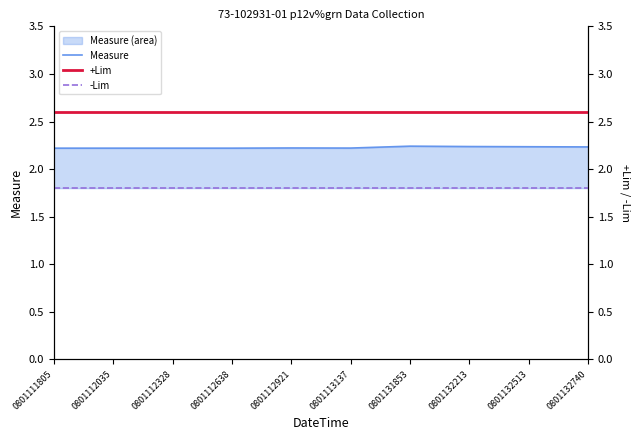

Reading right to left, what are all the values shown in this chart?

Measure: 0801132740=2.2	0801132513=2.2	0801132213=2.2	0801131853=2.2	0801113137=2.2	0801112921=2.2	0801112638=2.2	0801112328=2.2	0801112035=2.2	0801111805=2.2
+Lim: 0801132740=2.6	0801132513=2.6	0801132213=2.6	0801131853=2.6	0801113137=2.6	0801112921=2.6	0801112638=2.6	0801112328=2.6	0801112035=2.6	0801111805=2.6
-Lim: 0801132740=1.8	0801132513=1.8	0801132213=1.8	0801131853=1.8	0801113137=1.8	0801112921=1.8	0801112638=1.8	0801112328=1.8	0801112035=1.8	0801111805=1.8